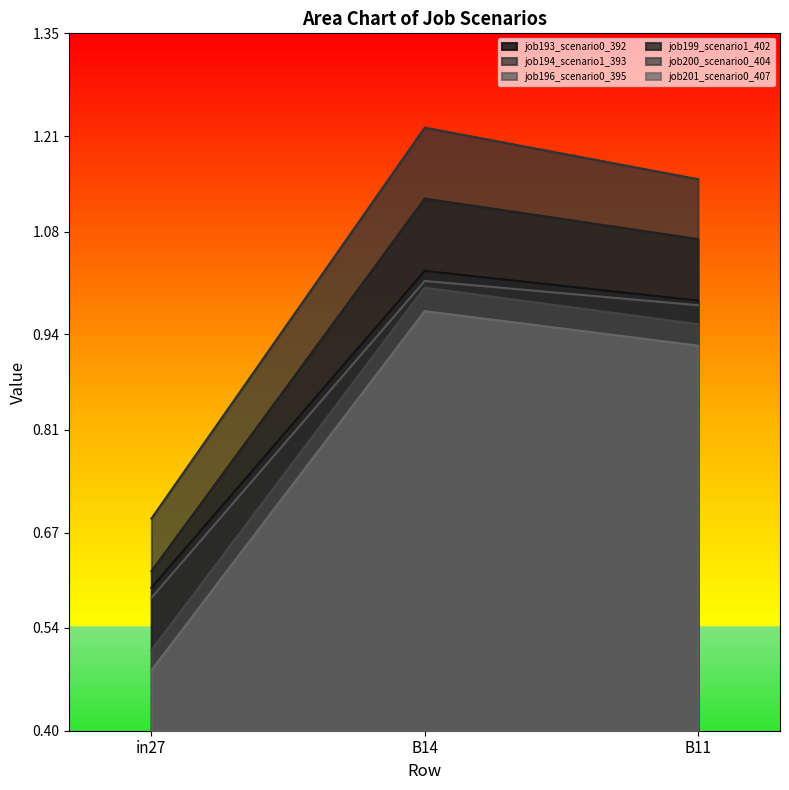

What is the sum of all job201_scenario0_407 values?

2.4